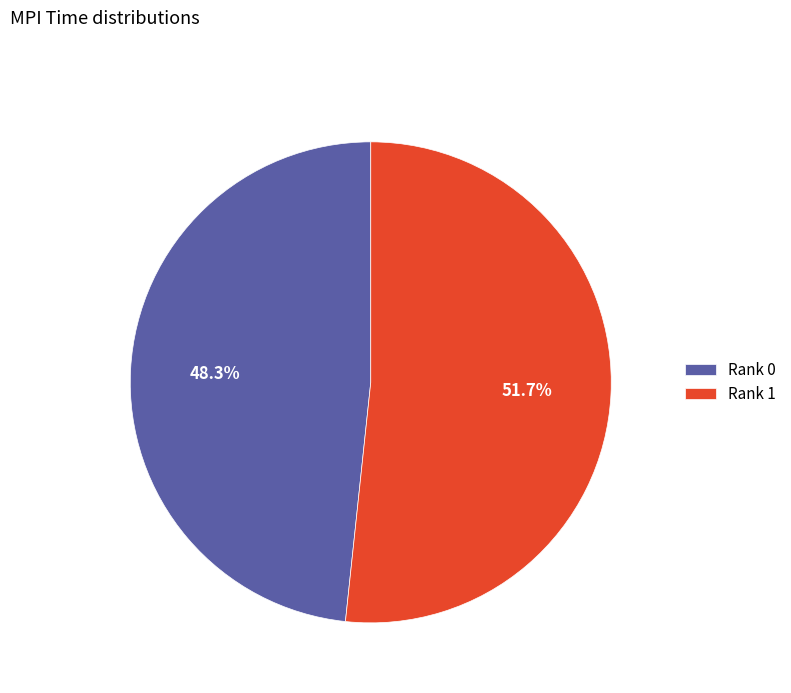

Approximately how many times larger is the value at Rank 0 compared to Rank 1?

0.9